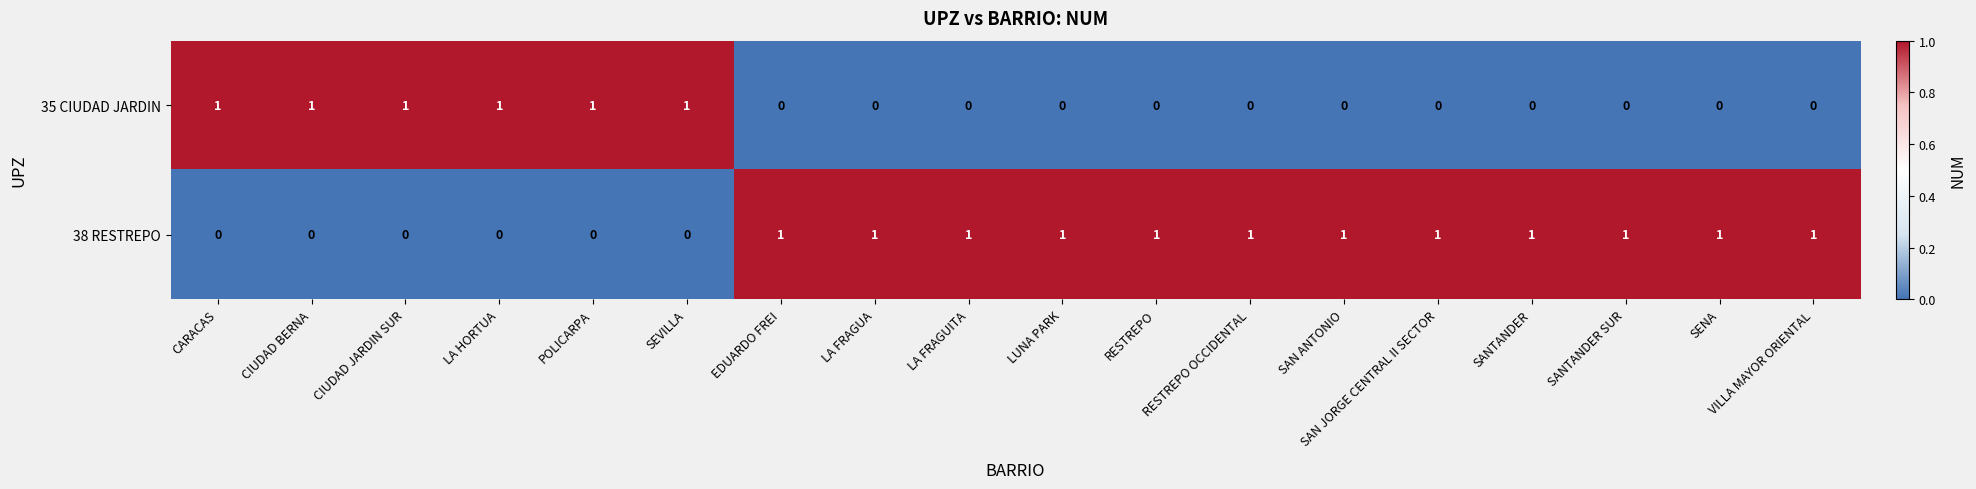

Count the 35 CIUDAD JARDIN values in the range 0 to 1.

18